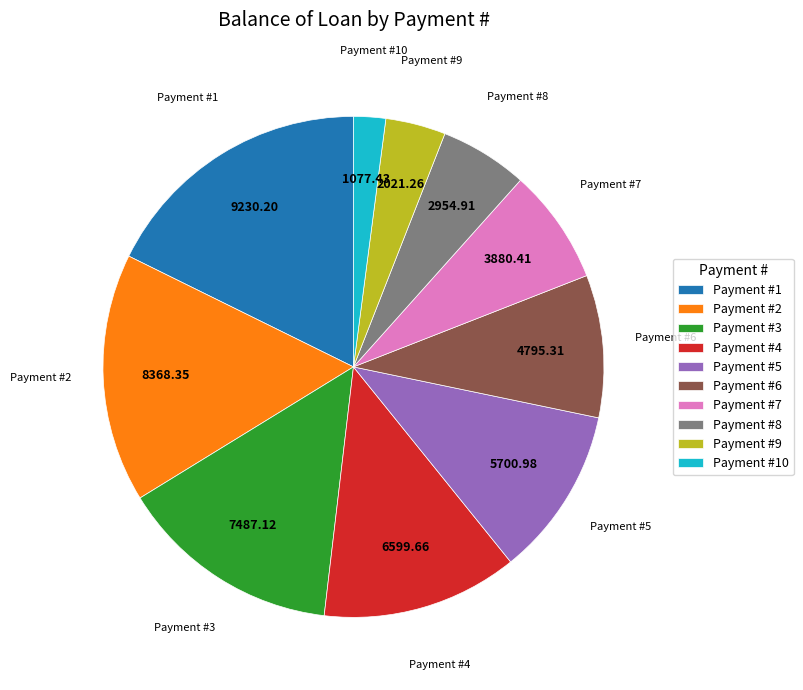

Does Payment #6 represent more than half of the total?

No